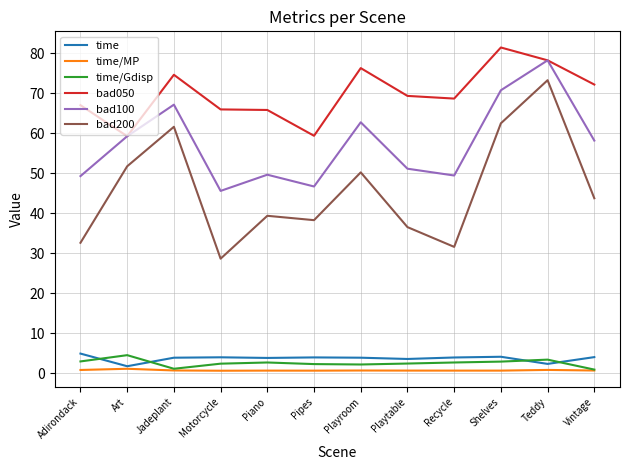

True or false: bad100 and time cross at least once.

False